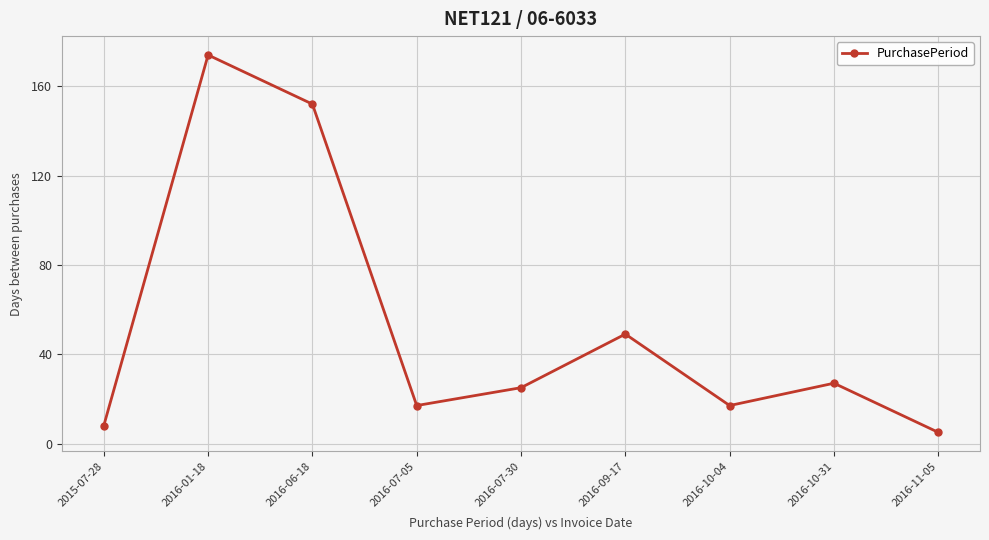

Approximately how many times larger is the value at 2015-07-28 compared to 2016-09-17?

0.2